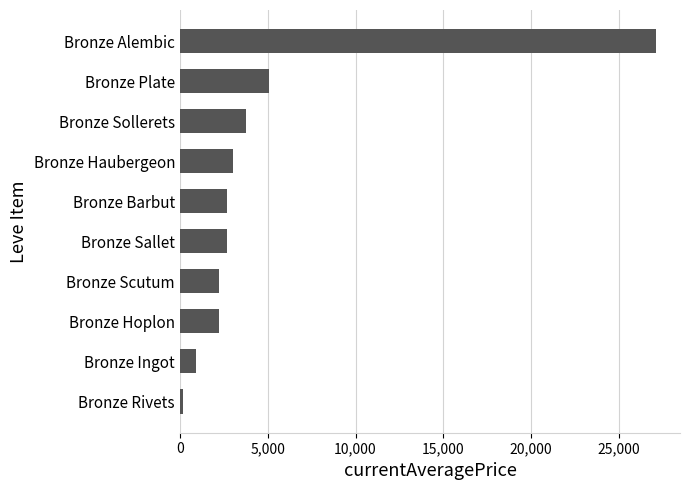

At which category does the chart reach its peak across all series?

Bronze Alembic